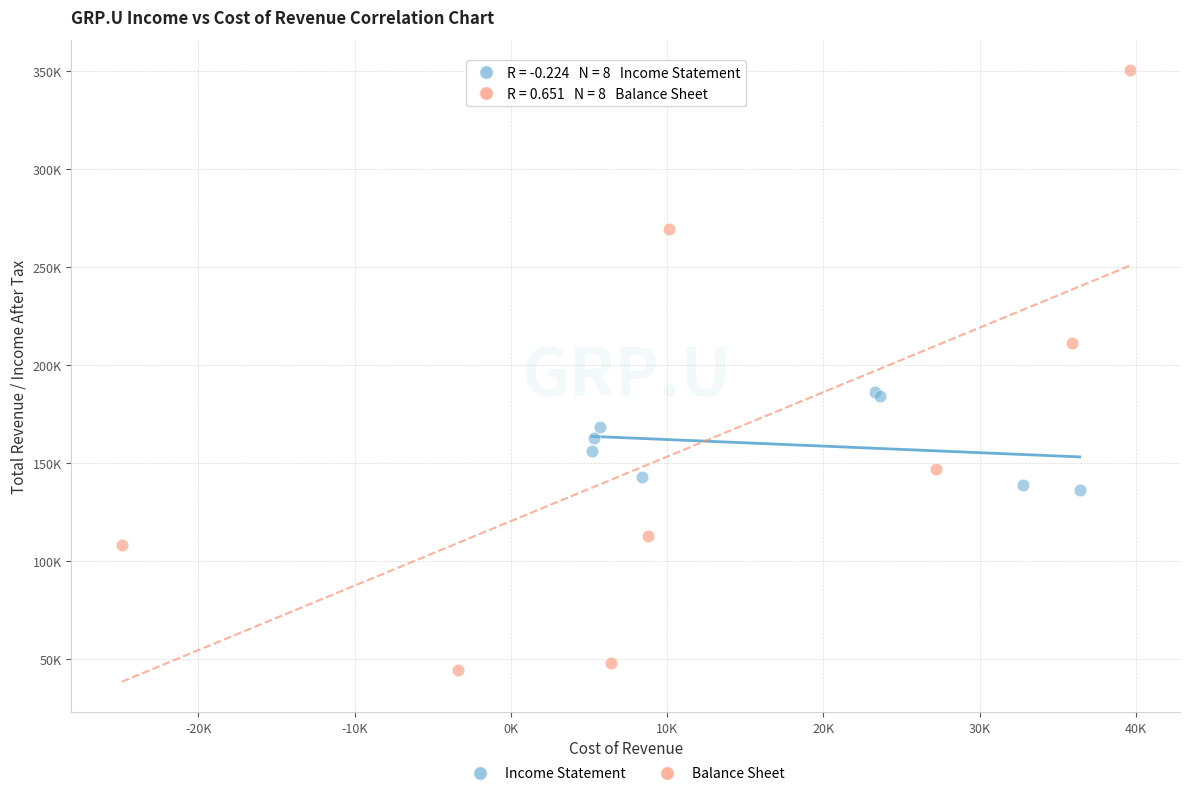

Which series reaches the minimum Y coordinate?

Balance Sheet